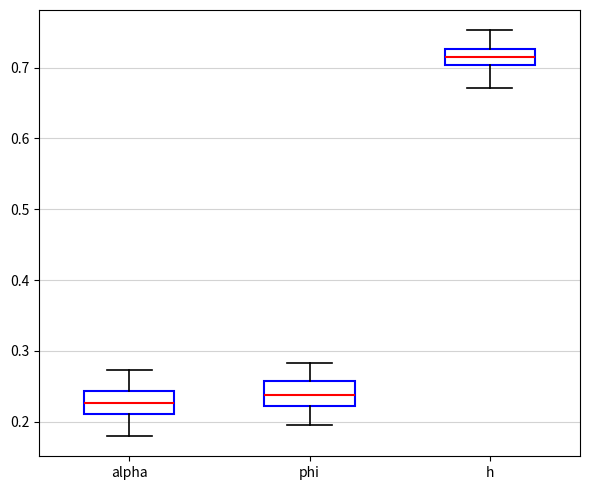

Where does the upper whisker of the box for h end on the y-axis? The values are not printed on the chart, so give them approximately, as read against the axis.

0.75